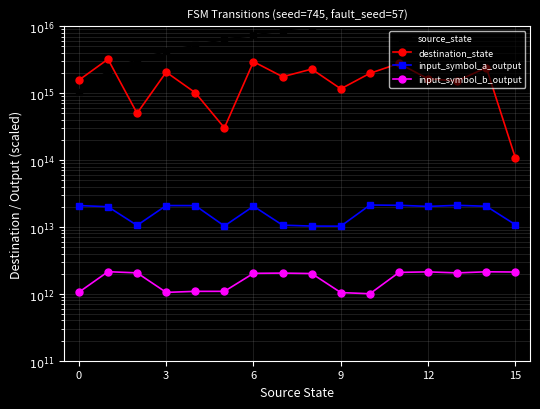

What is the sum of all input_symbol_b_output values?

27139141206055.8